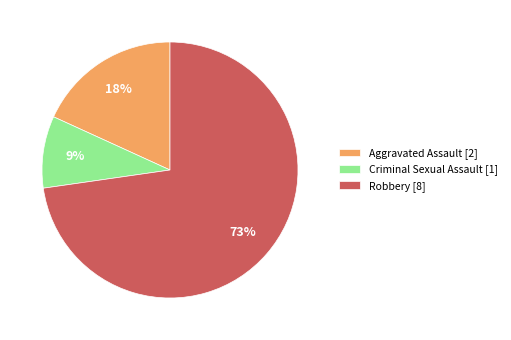

The Criminal Sexual Assault [1] slice represents 9% of the pie. True or false?

True